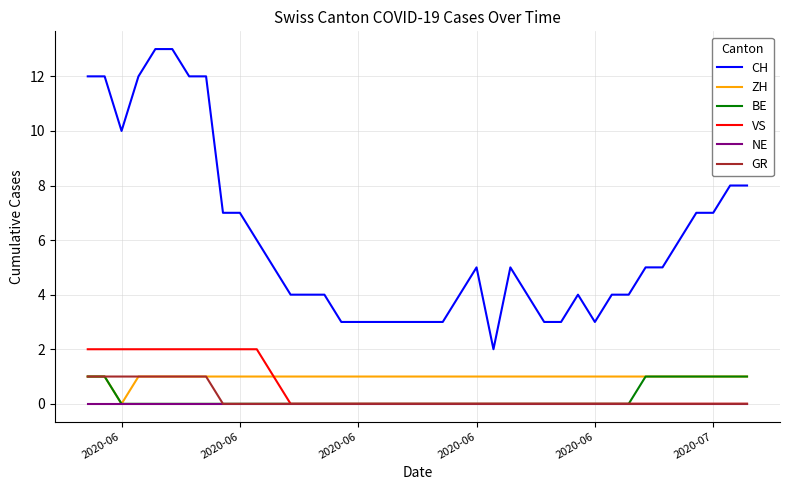

What is the greatest value displayed?

13